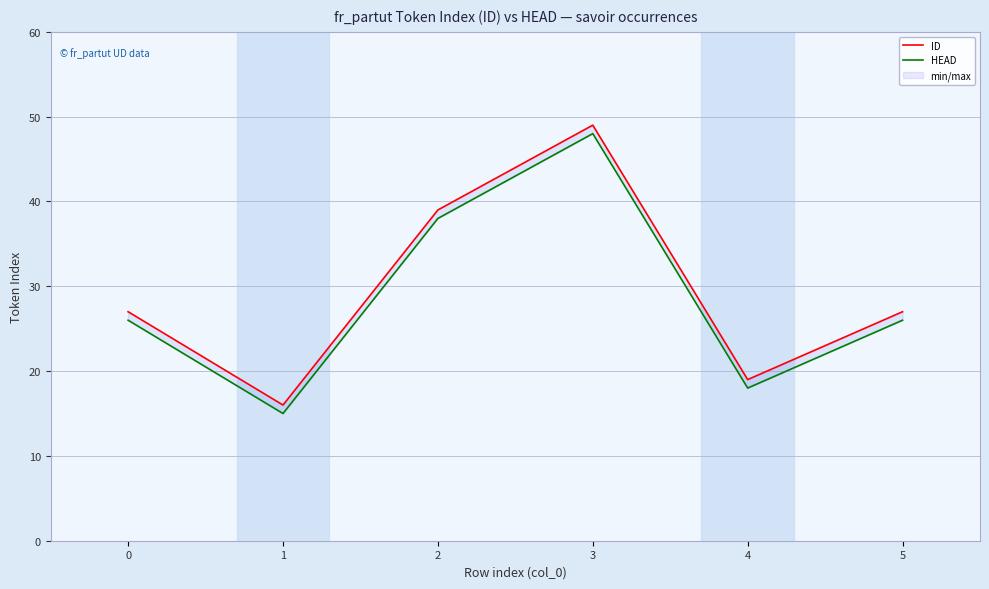

What is the value of the ID point at the 4th from the left?

49